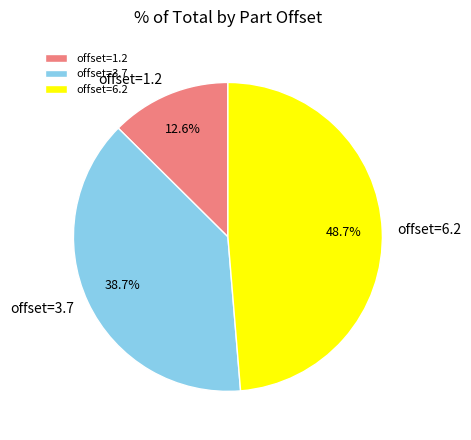

Which has a higher value, offset=1.2 or offset=6.2?

offset=6.2